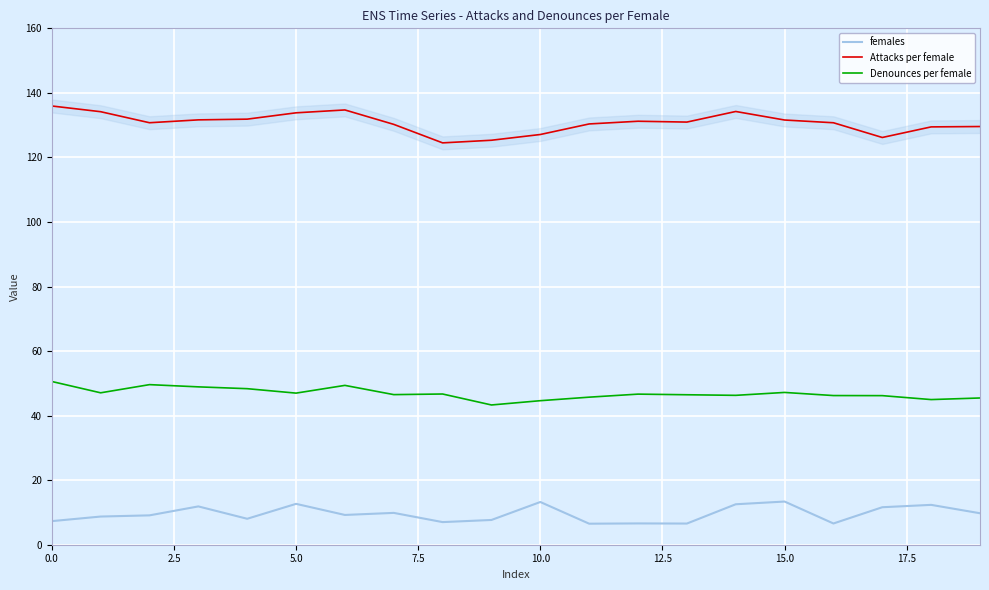

True or false: females and Attacks per female cross at least once.

False